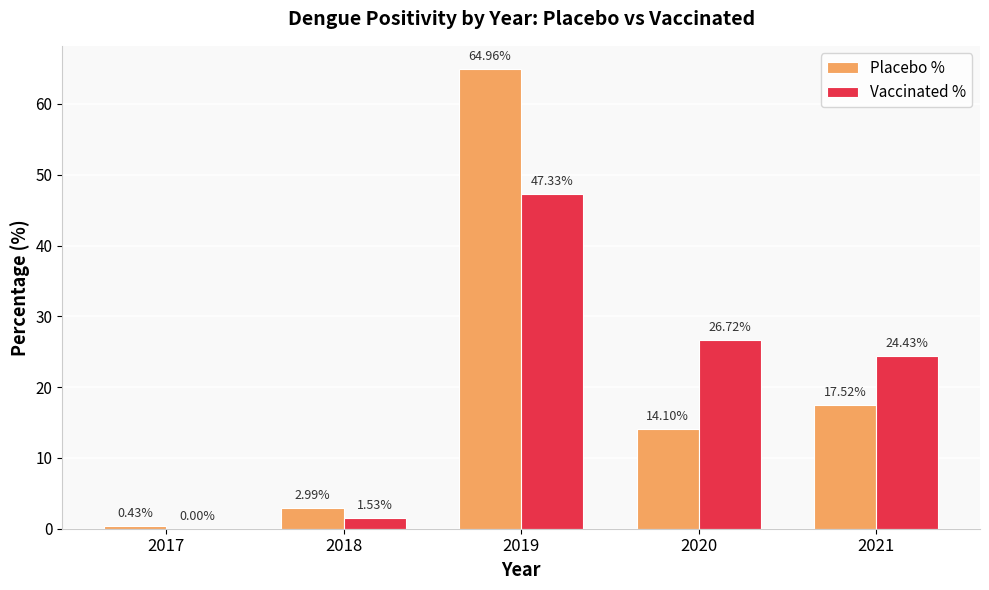

What is the total value across all series at 2021?

42.0